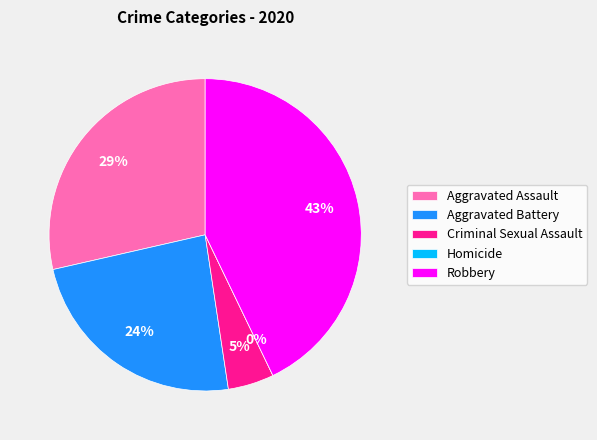

Which slice is the smallest?

Homicide